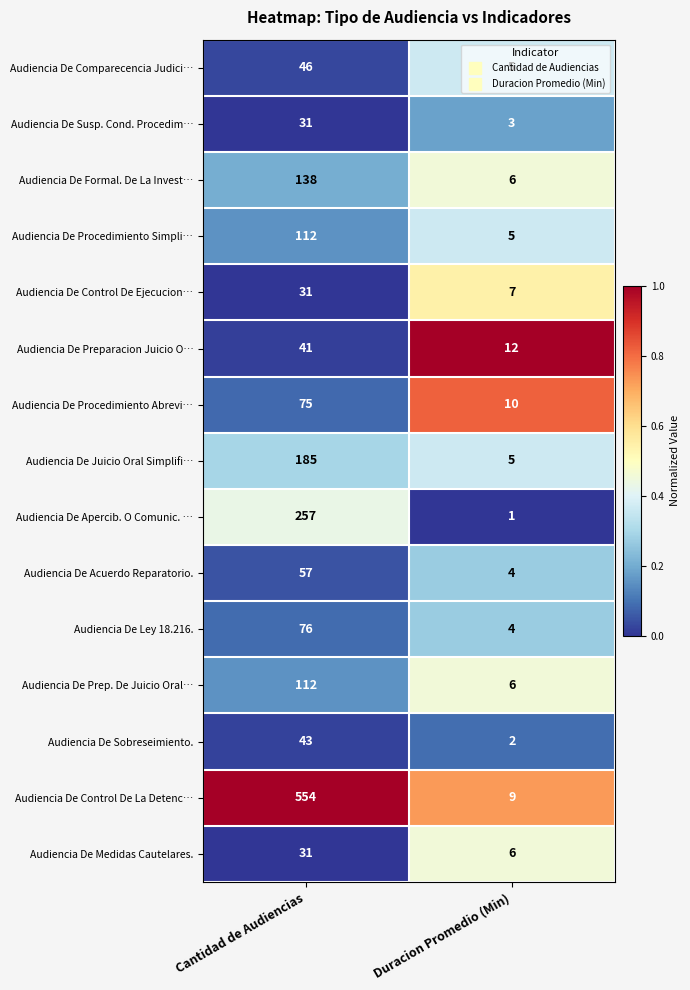

Read the Audiencia De Preparacion Juicio O… value at Cantidad de Audiencias, to the nearest 10.

40